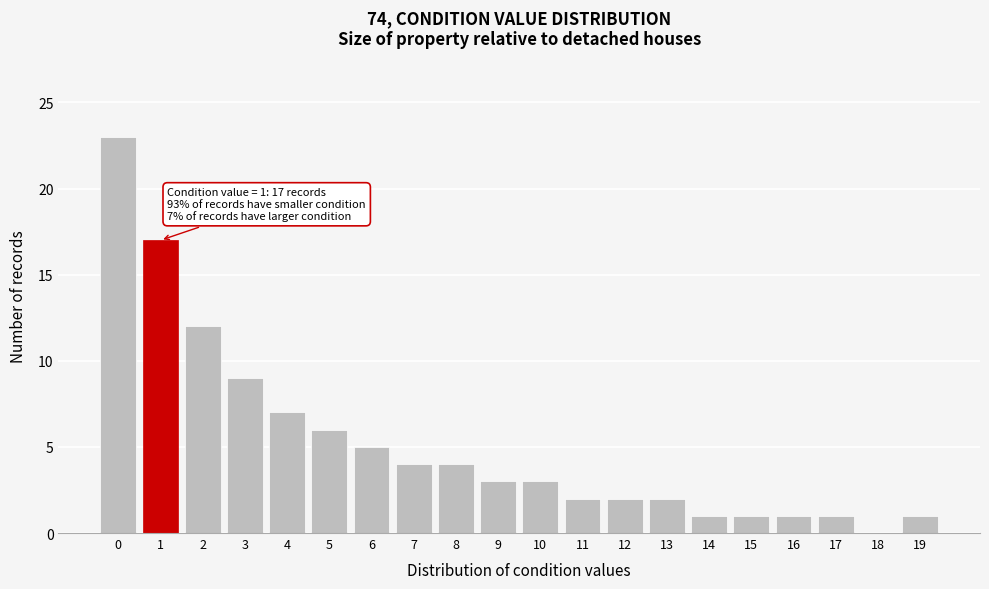

Reading left to right, list all the values displayed in this chart.

0=23	1=17	2=12	3=9	4=7	5=6	6=5	7=4	8=4	9=3	10=3	11=2	12=2	13=2	14=1	15=1	16=1	17=1	18=0	19=1